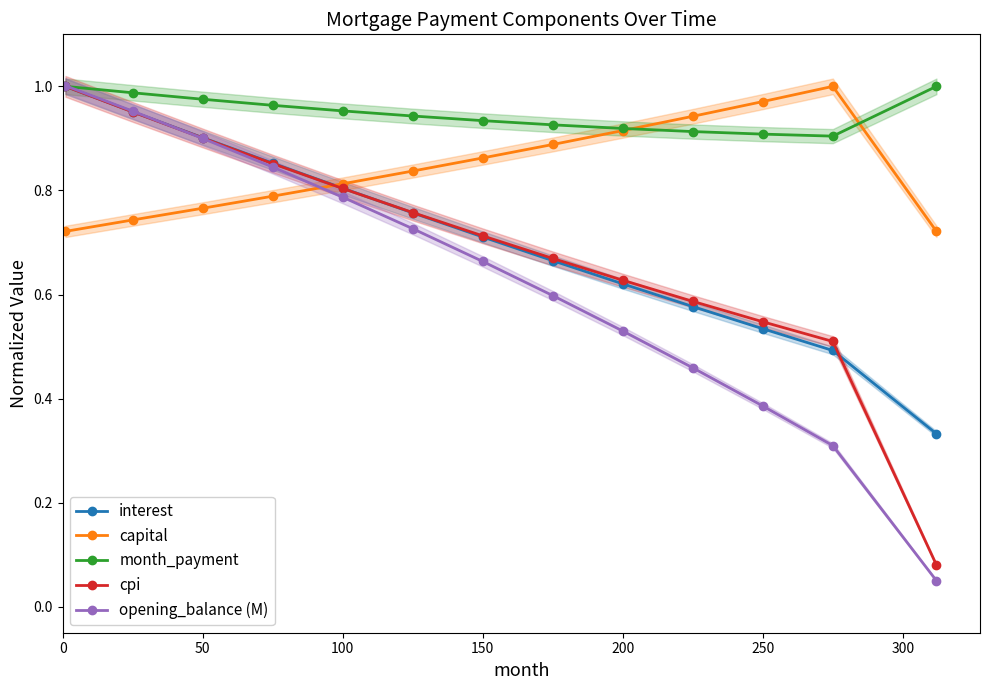

Count the number of data series in this chart.

5